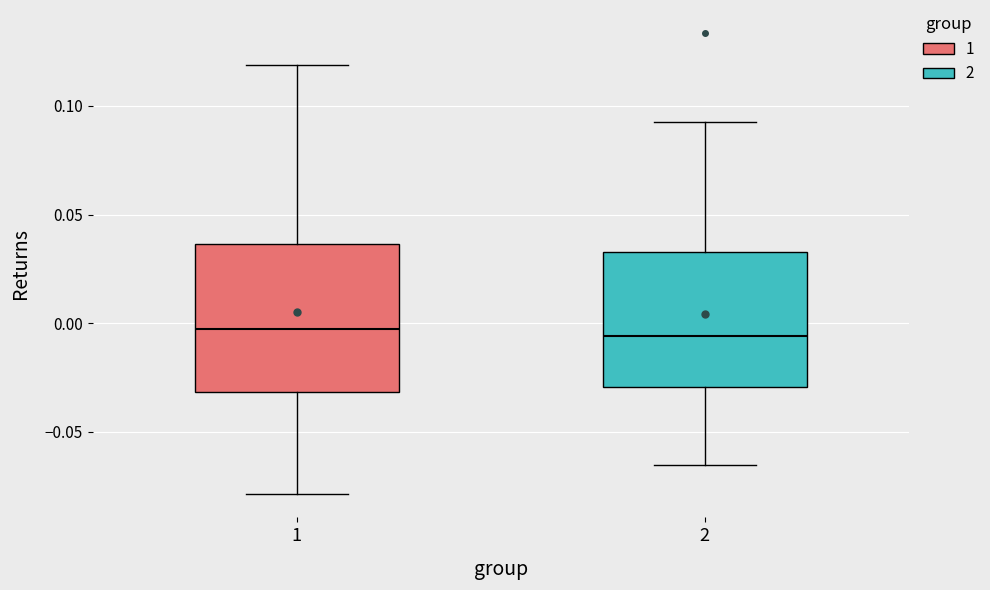

Where does the median line of the box at x = 2 sit on the y-axis? The values are not printed on the chart, so give them approximately, as read against the axis.

-0.005